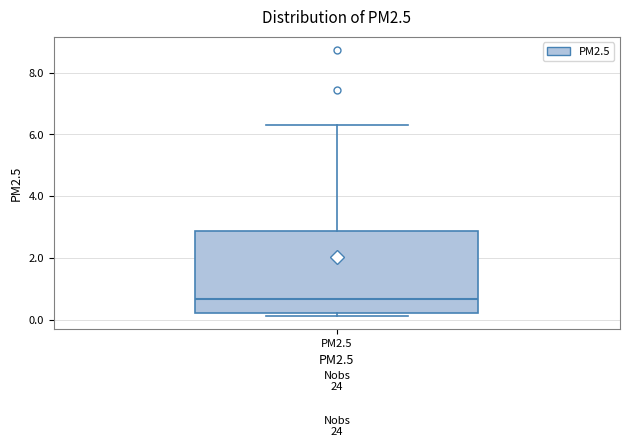

Read this box plot against the y-axis: the position of the median line, the range covered by the box, and the ends of both whiskers. The values are not printed on the chart, so give them approximately, as read against the axis.

median 0.6, box 0.2 to 2.8, whiskers 0.2 (just below the box's lower edge) to 6.2